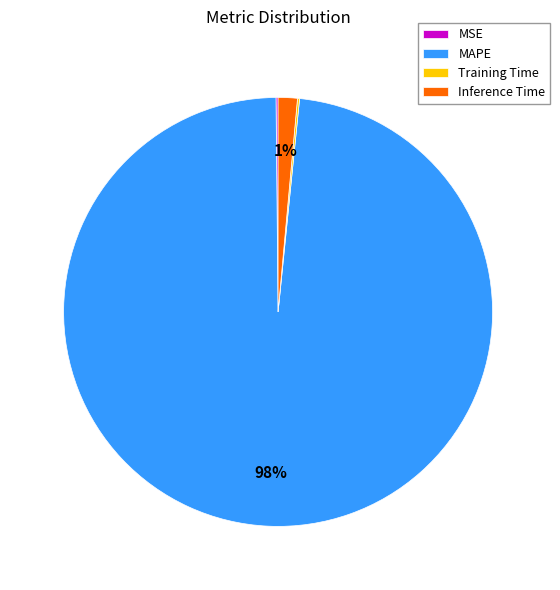

What percentage is the Inference Time slice, to the nearest percent?

1%